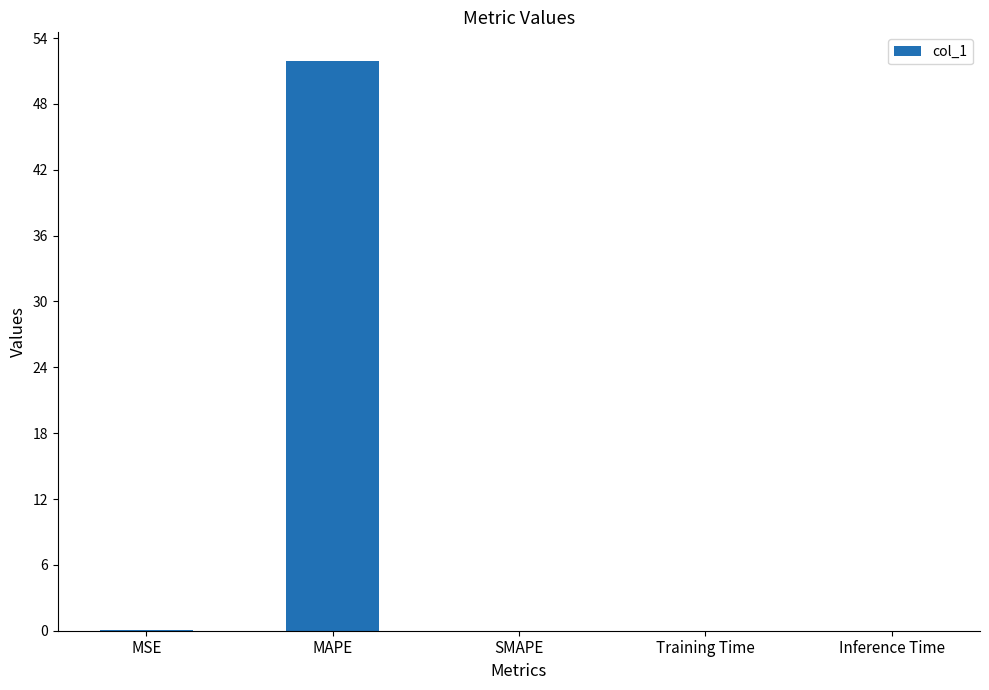

How many distinct data groups are displayed?

1